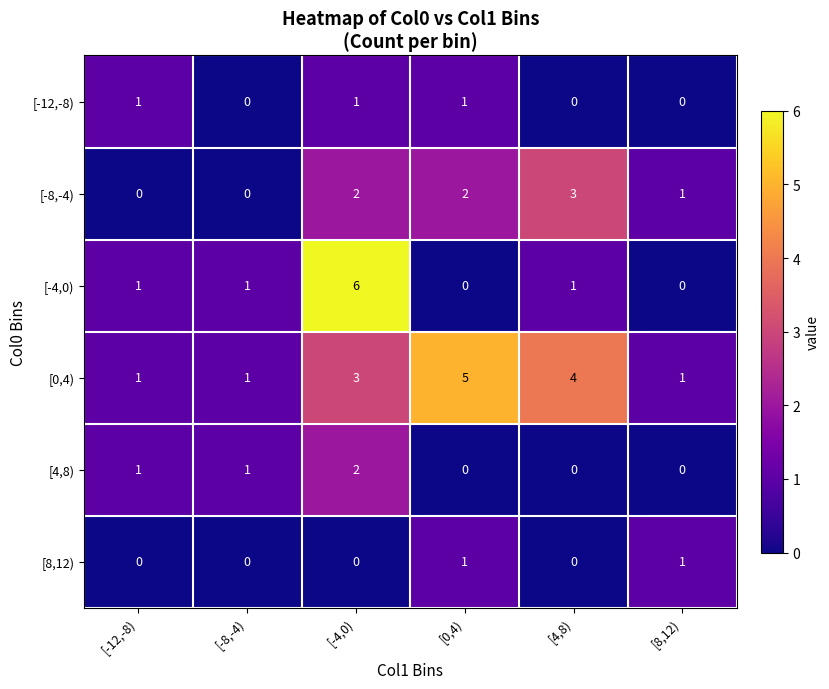

Which series has the largest range (max minus min)?

[-4,0)